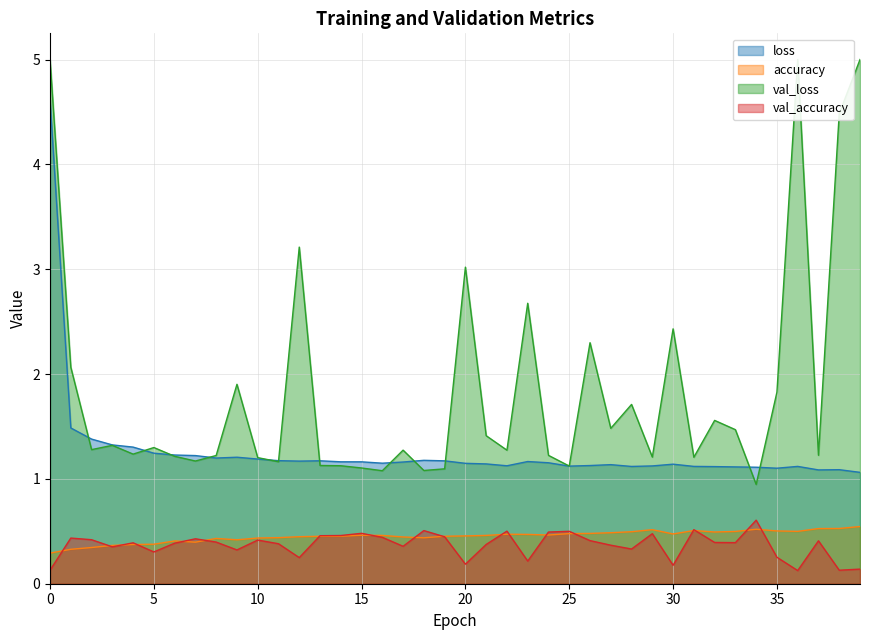

Rank the series at 11 from highest to lowest value.

loss, accuracy, val_accuracy